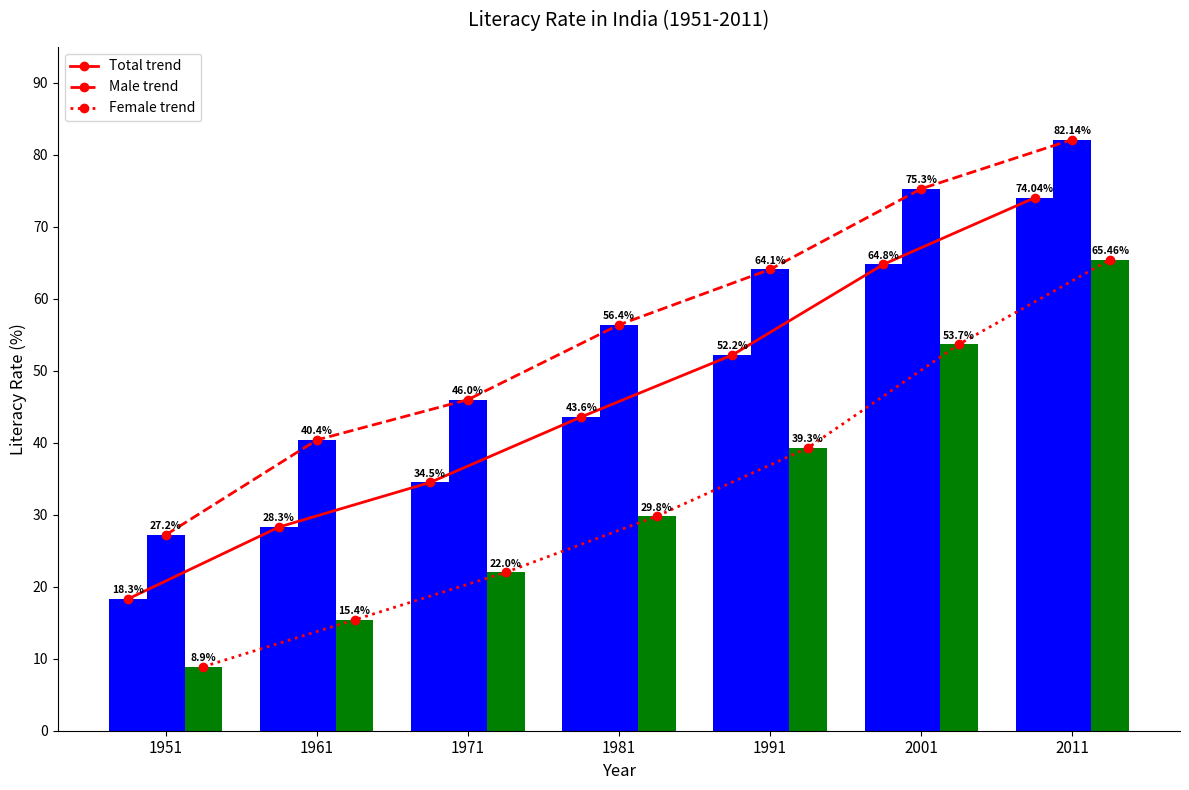

Reading right to left, what are all the values shown in this chart?

Total trend: 2011=74.0	2001=64.8	1991=52.2	1981=43.6	1971=34.5	1961=28.3	1951=18.3
Male trend: 2011=82.1	2001=75.3	1991=64.1	1981=56.4	1971=46.0	1961=40.4	1951=27.2
Female trend: 2011=65.5	2001=53.7	1991=39.3	1981=29.8	1971=22.0	1961=15.4	1951=8.9
Total: 2011=74.0	2001=64.8	1991=52.2	1981=43.6	1971=34.5	1961=28.3	1951=18.3
Male: 2011=82.1	2001=75.3	1991=64.1	1981=56.4	1971=46.0	1961=40.4	1951=27.2
Female: 2011=65.5	2001=53.7	1991=39.3	1981=29.8	1971=22.0	1961=15.4	1951=8.9